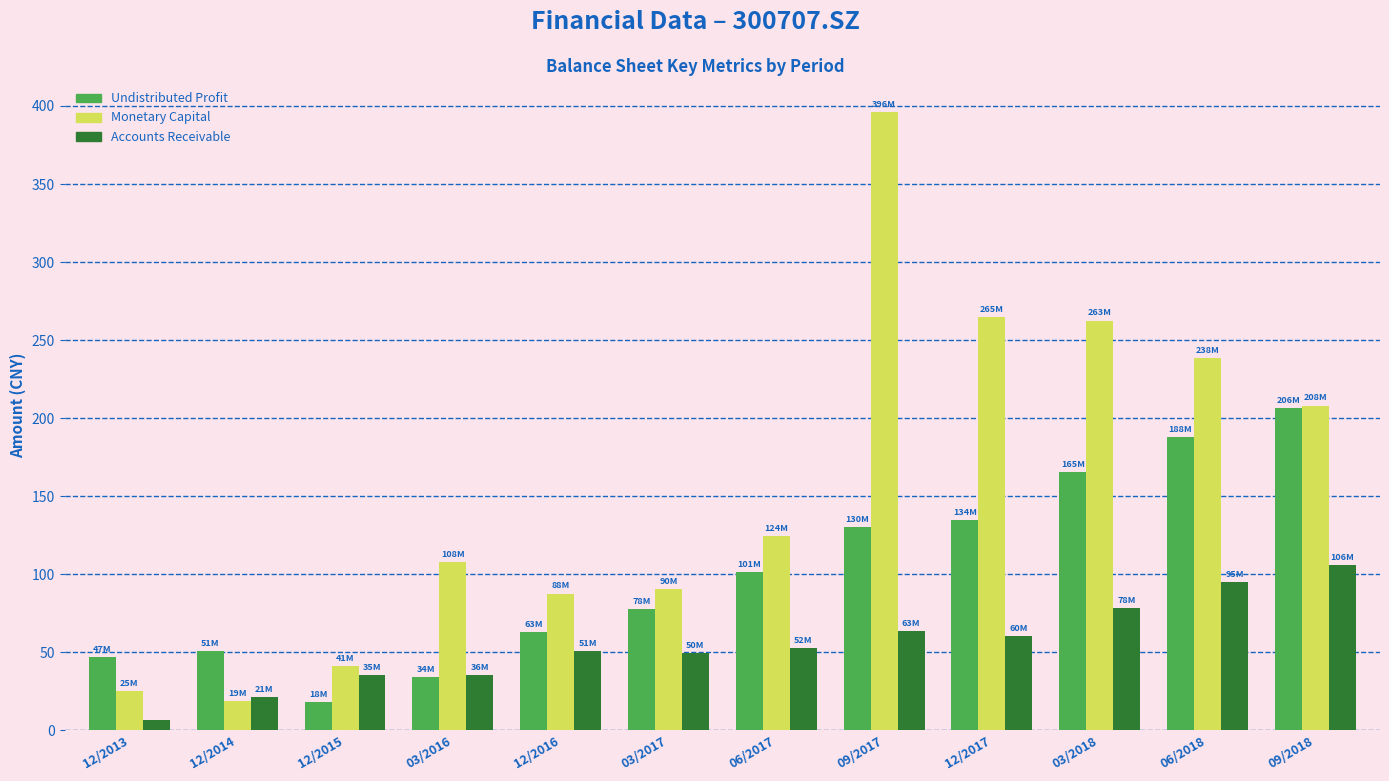

How many groups of bars are there?

12